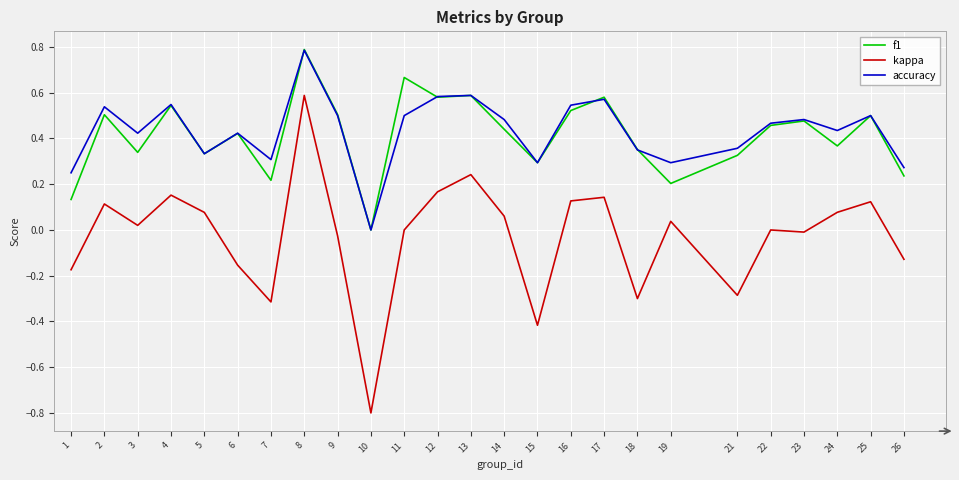

Is the value of f1 at 10 greater than the value of accuracy at 22?

No